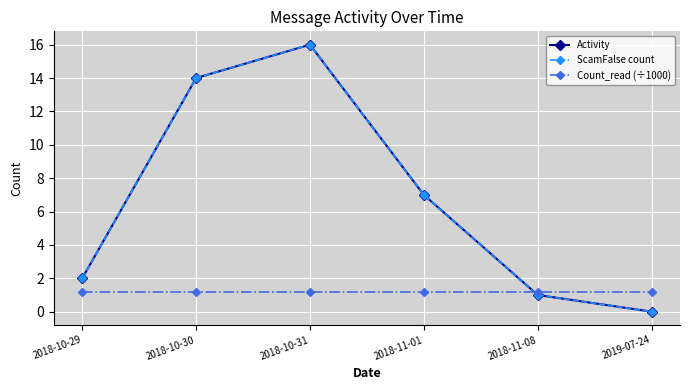

What is the difference between the Activity values at 2018-10-30 and 2018-10-31?

2.0